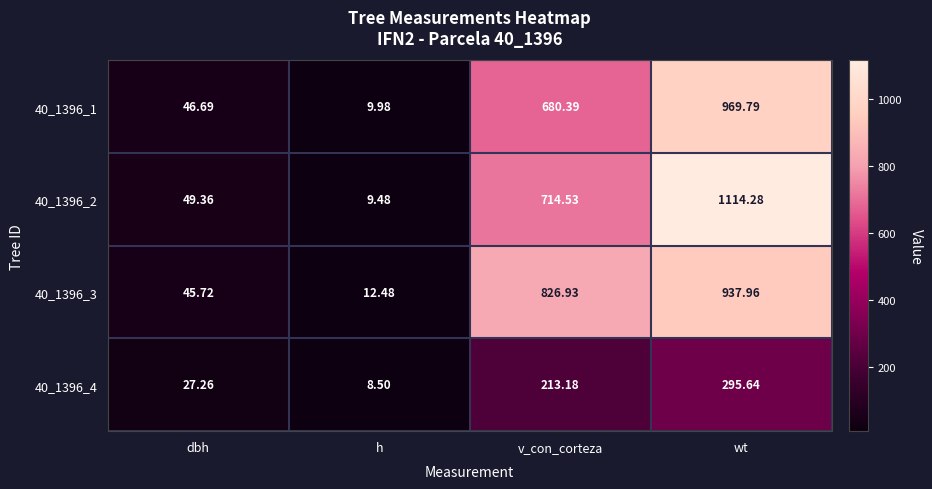

List the labels in order of 40_1396_4 value, smallest first.

h, dbh, v_con_corteza, wt